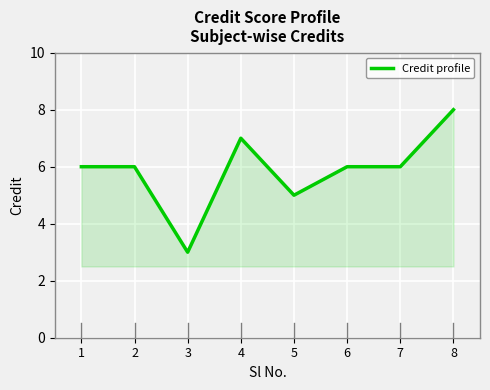

What is the smallest value displayed?

3